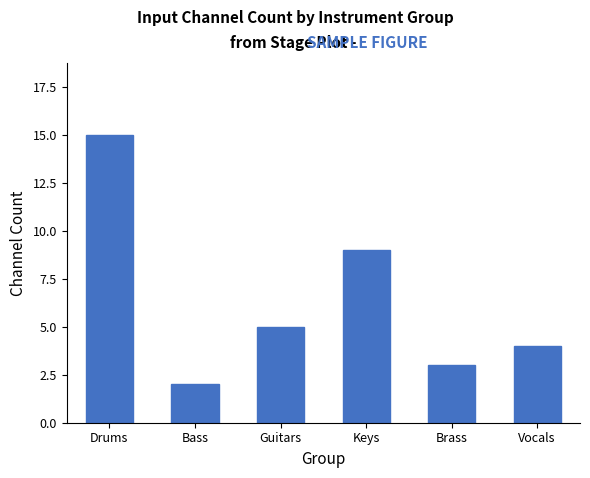

Does the chart contain any negative values?

No